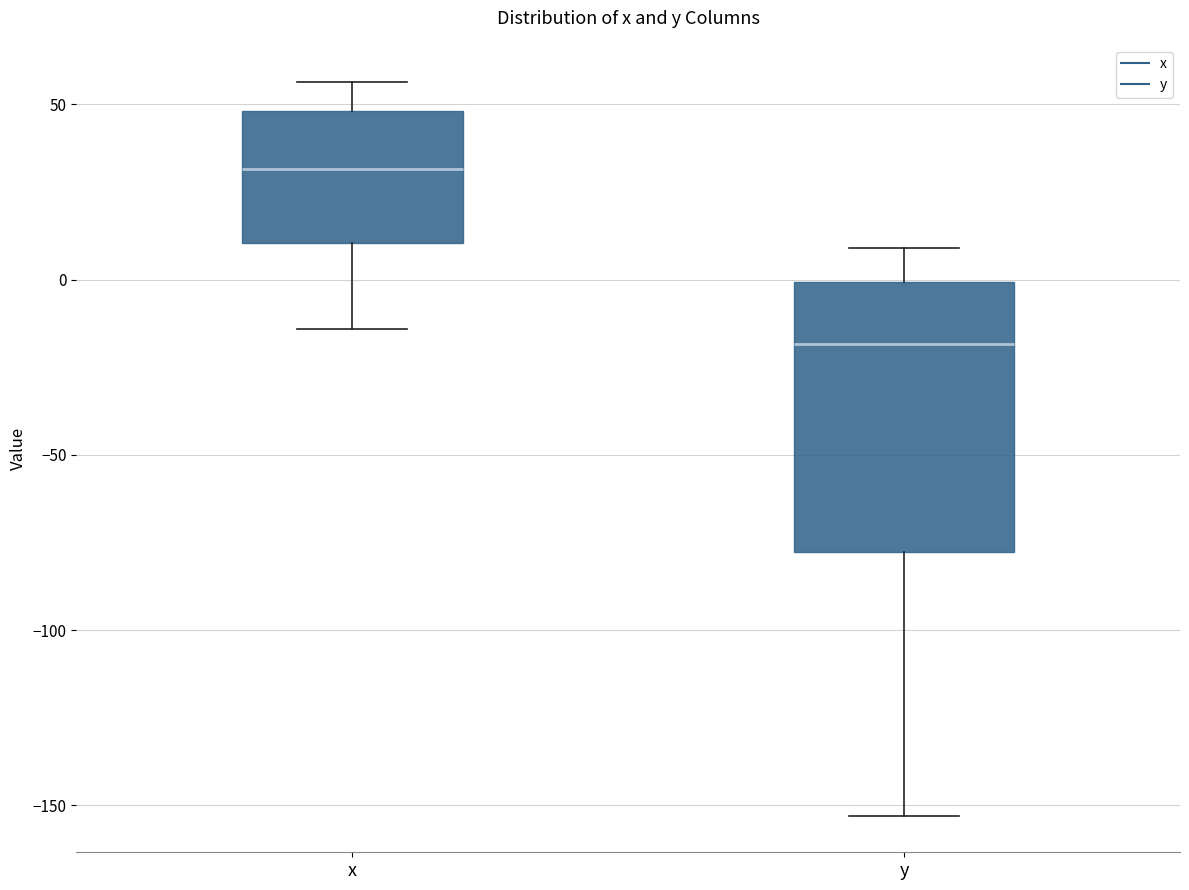

Which box has the lowest median line?

y